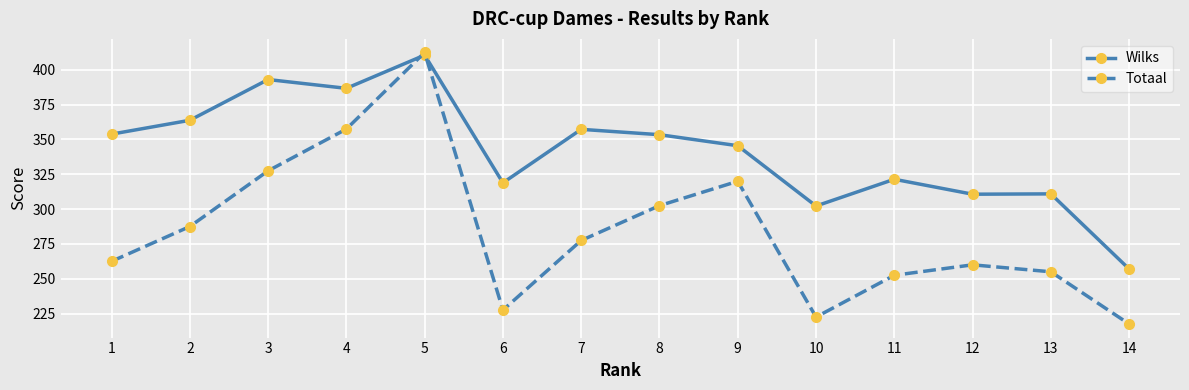

Which series has the widest spread of values?

Totaal